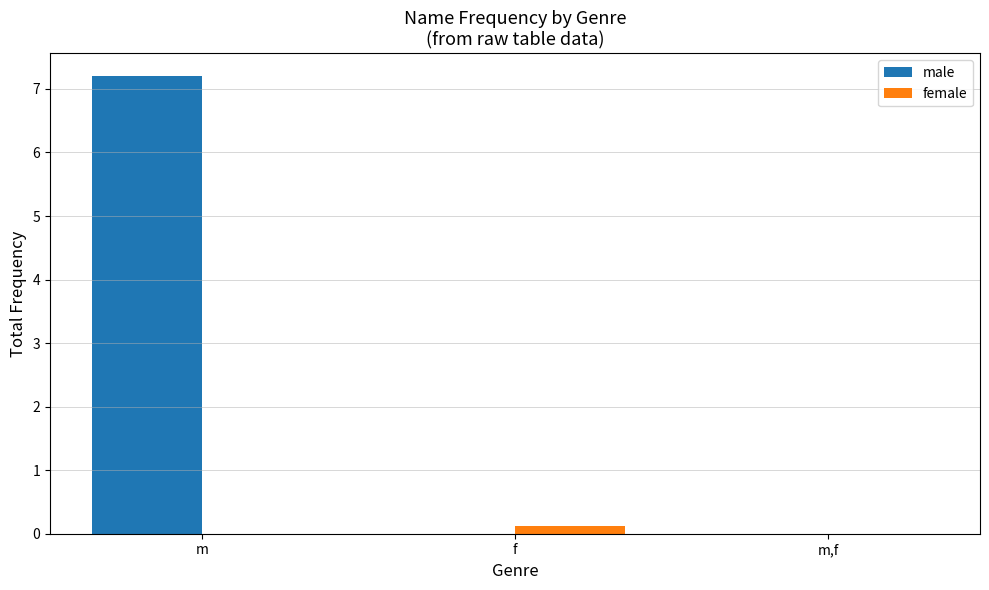

Reading right to left, extract all data points from this chart.

male: 0.0	0.0	7.2
female: 0.0	0.1	0.0